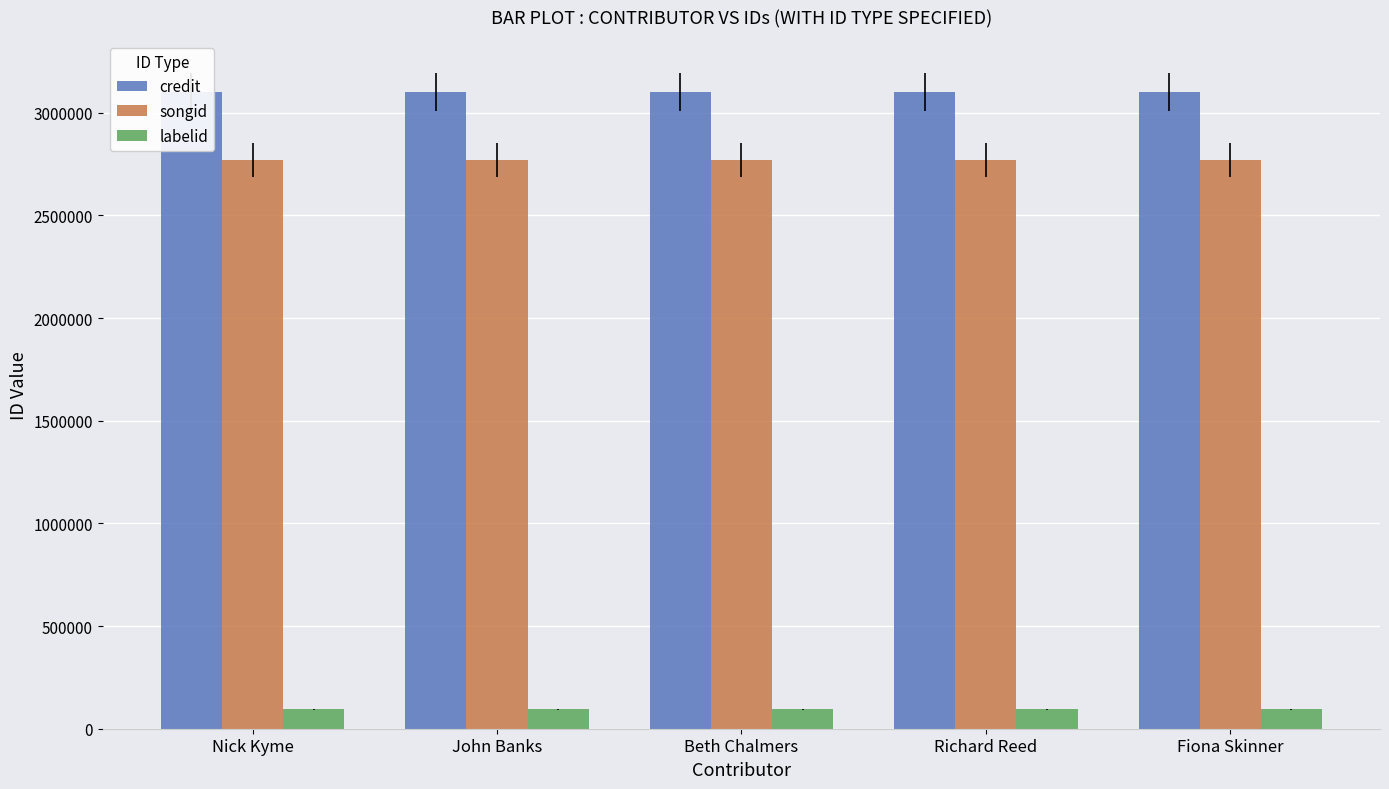

What are all the series names shown in the legend?

credit, songid, labelid